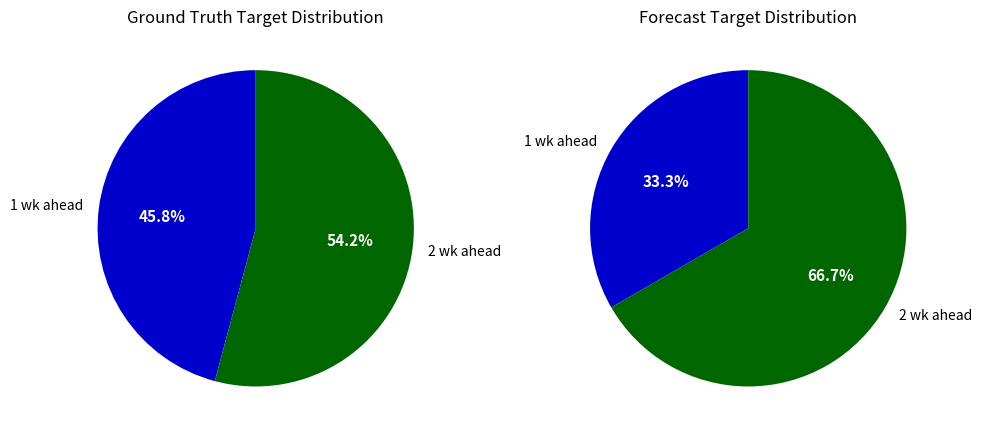

Does 1 wk ahead represent more than half of the total?

No